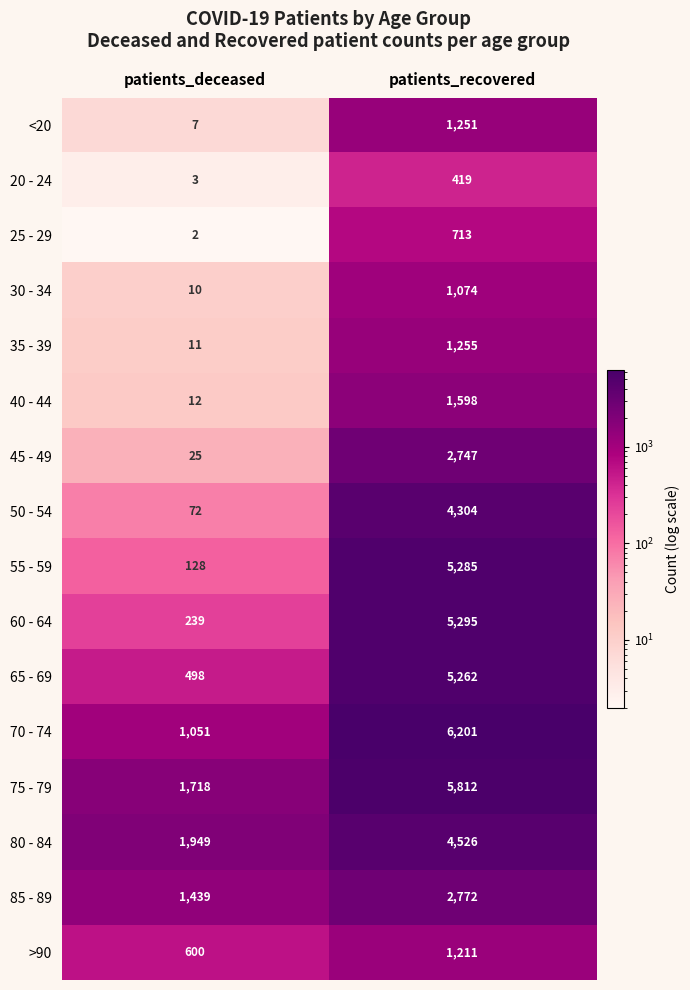

Which series has the largest total across all categories?

75 - 79